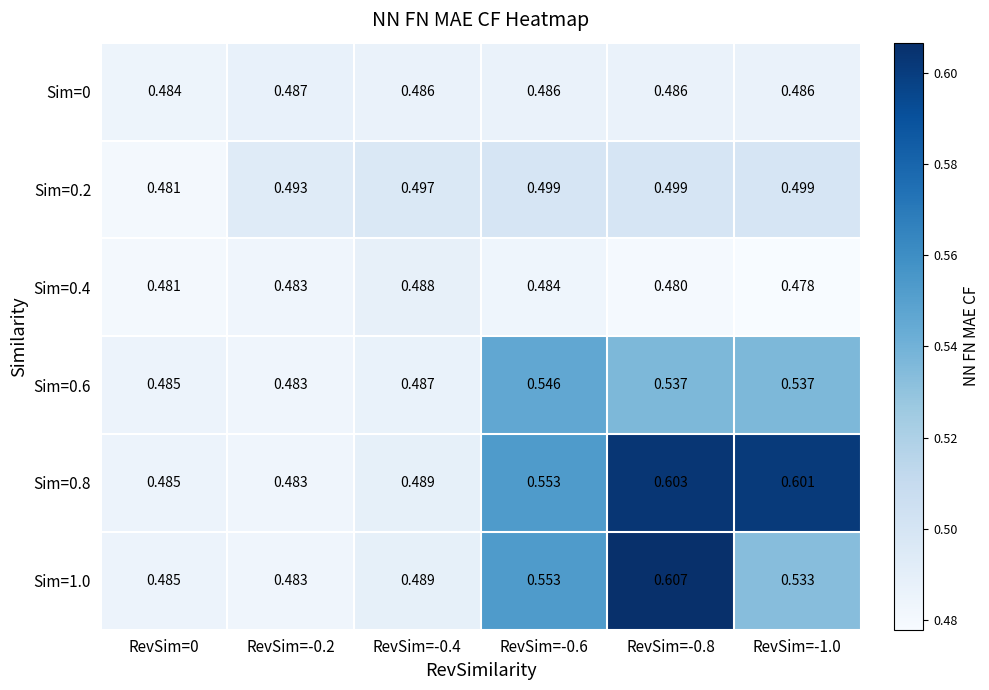

Is the value of Sim=0.6 at RevSim=-0.6 greater than the value of Sim=0.8 at RevSim=0?

Yes